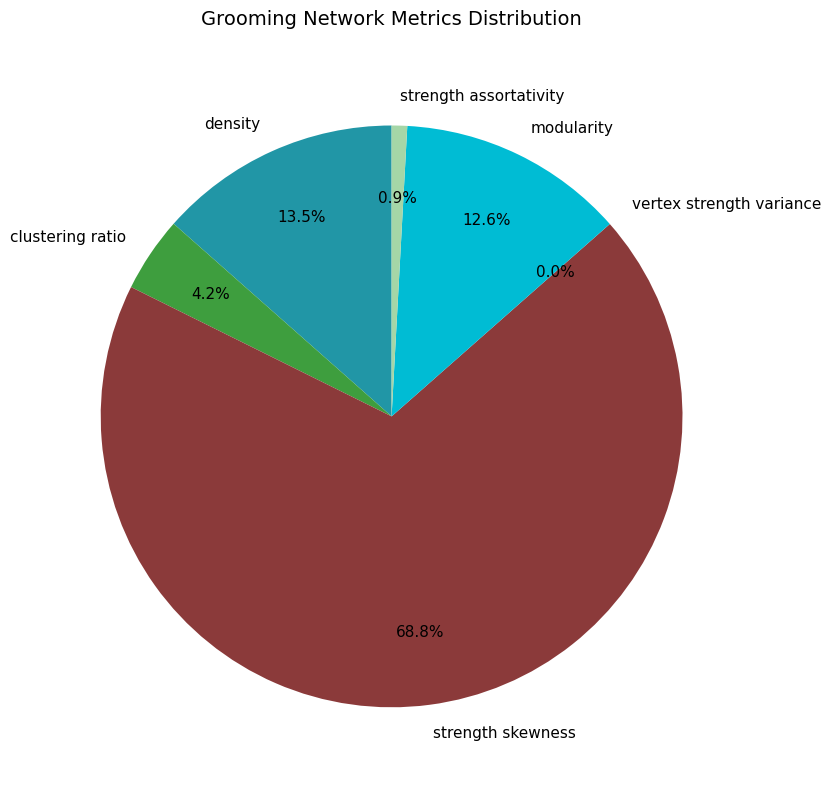

True or false: strength assortativity accounts for 11% of the total.

False